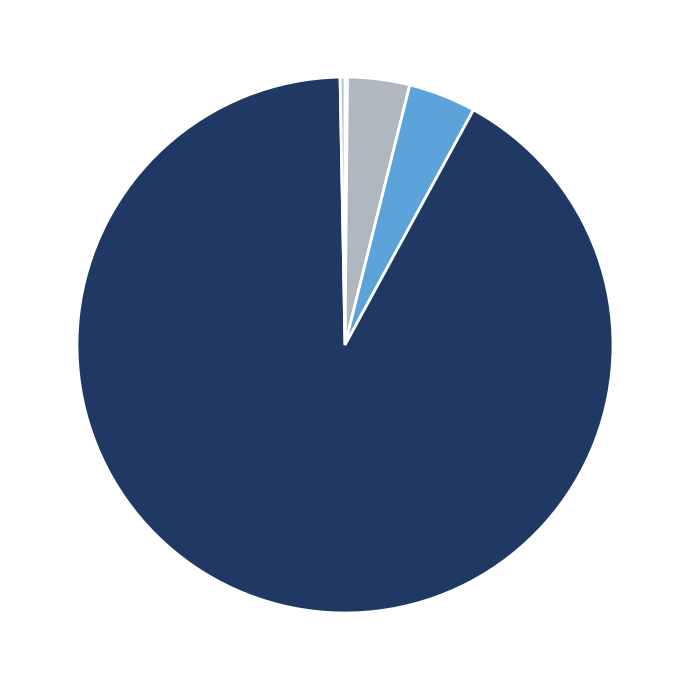

Is there a majority slice in this chart?

Yes